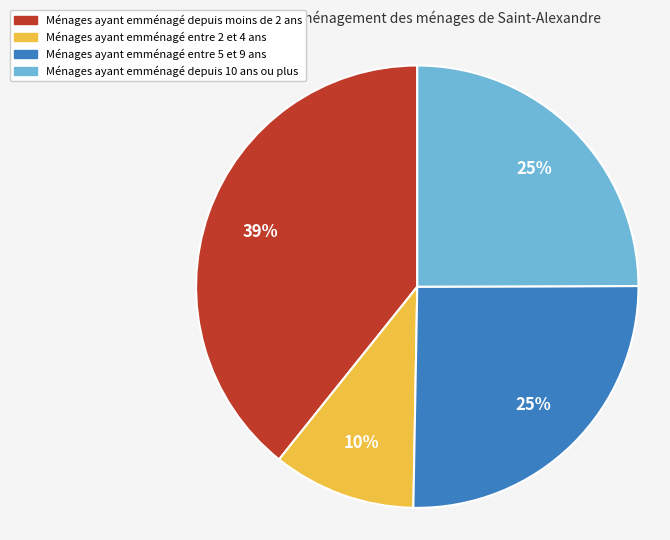

Which category has the smallest portion of the pie?

Ménages ayant emménagé entre 2 et 4 ans